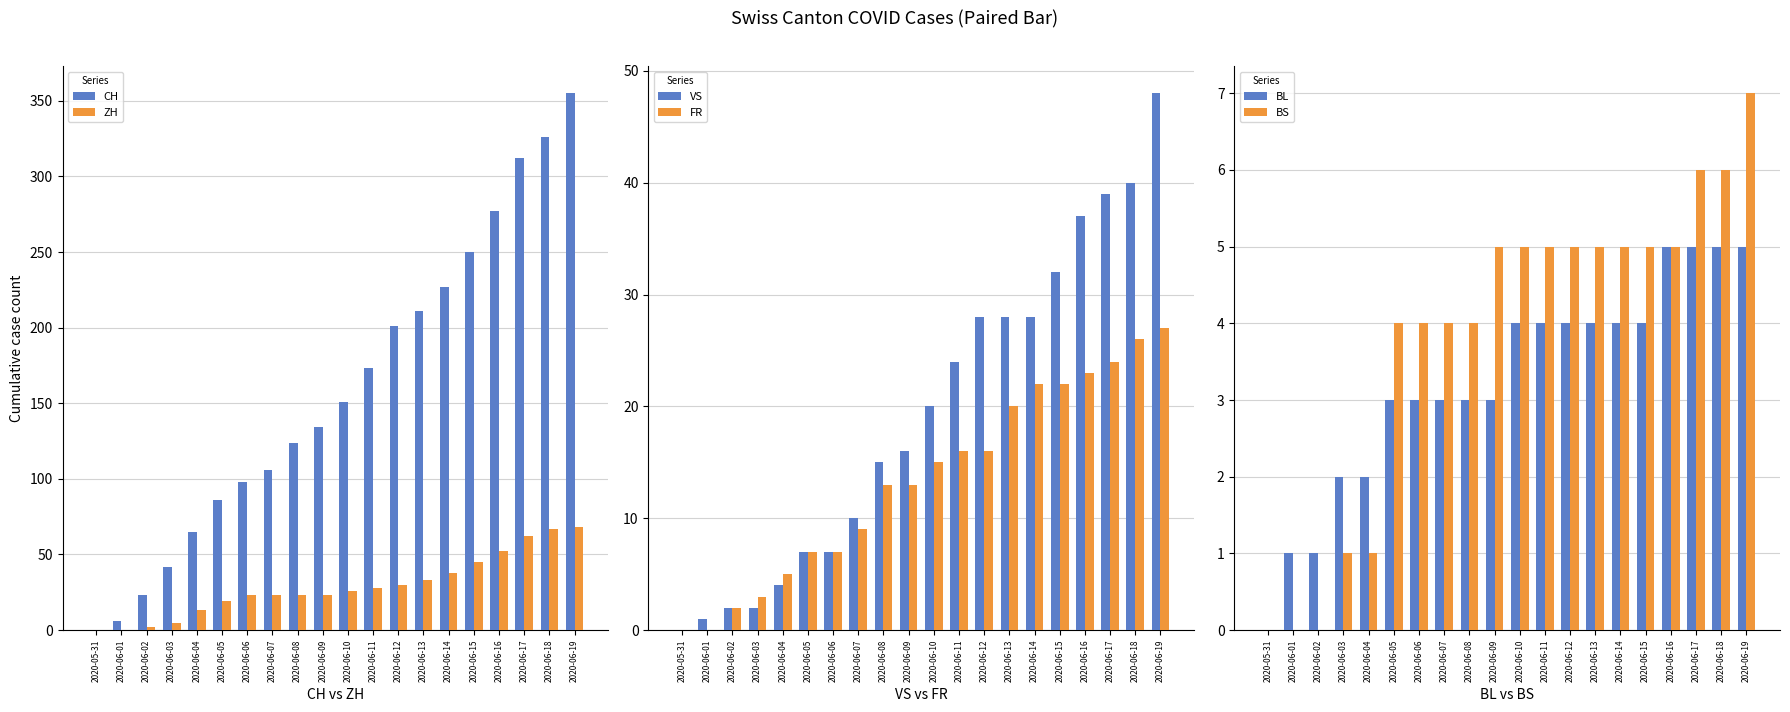

What are all the series names shown in the legend?

CH, ZH, VS, FR, BL, BS